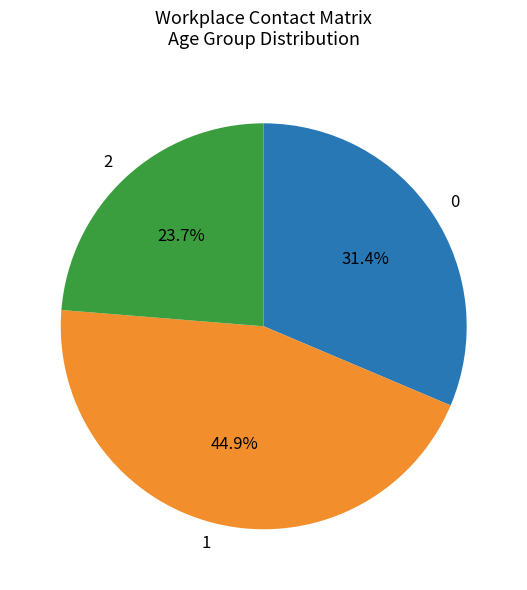

Combined, what portion of the pie is 0 and 1?

76.3%